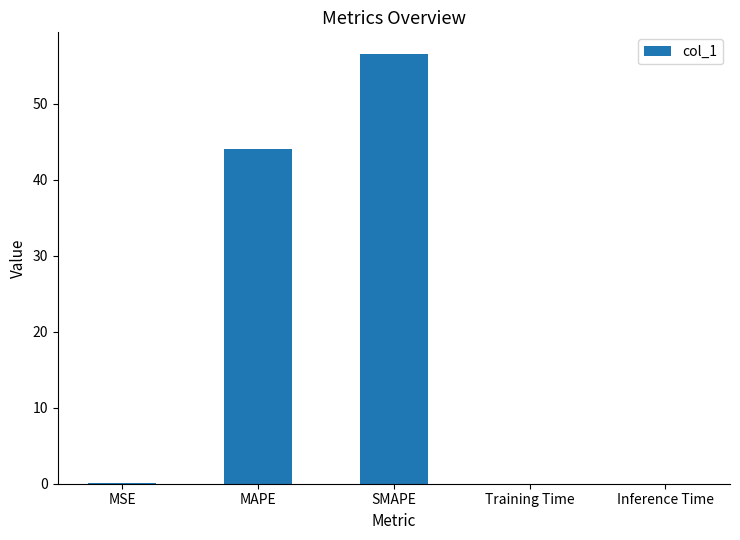

At which category does the chart reach its peak across all series?

SMAPE